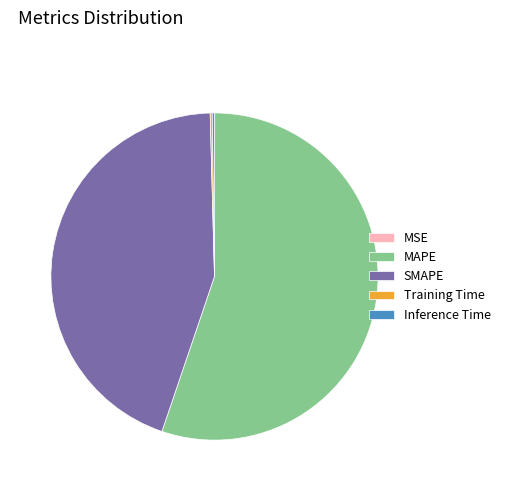

Is the sum of SMAPE and MAPE greater than half?

Yes